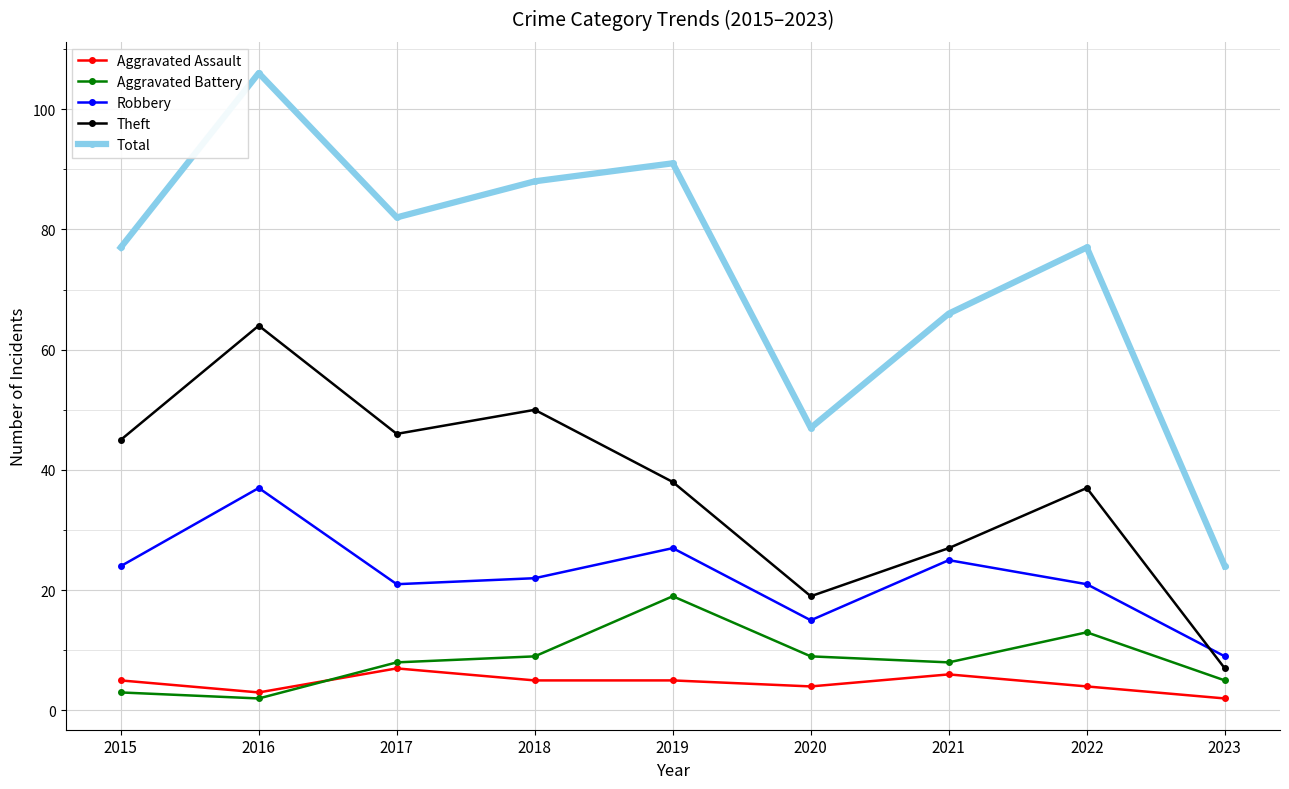

The value of Aggravated Assault at 2016 is 3. True or false?

True